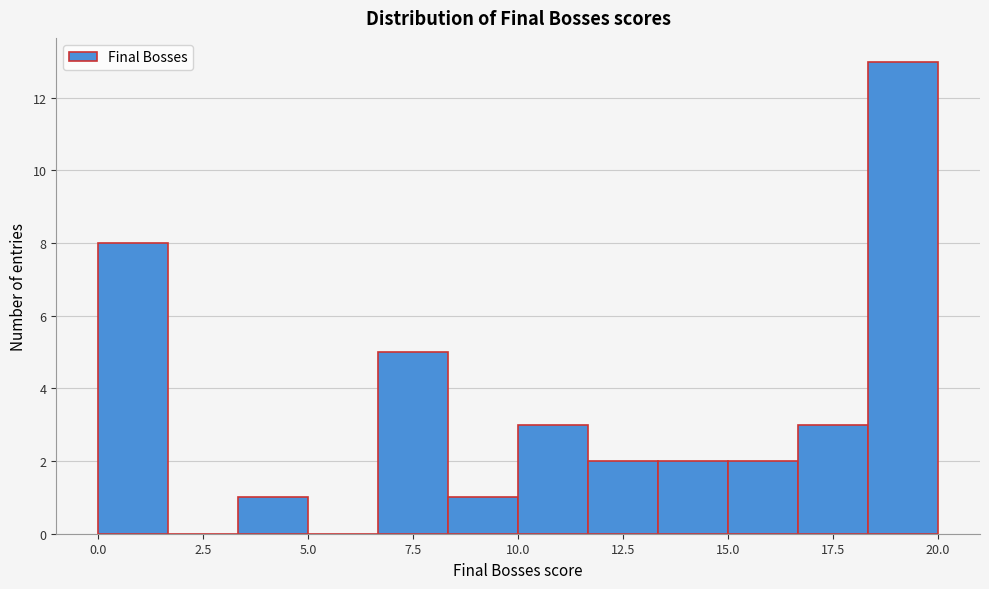

Read against the x-axis, roughly where is the centre of the tallest bar?

19.0